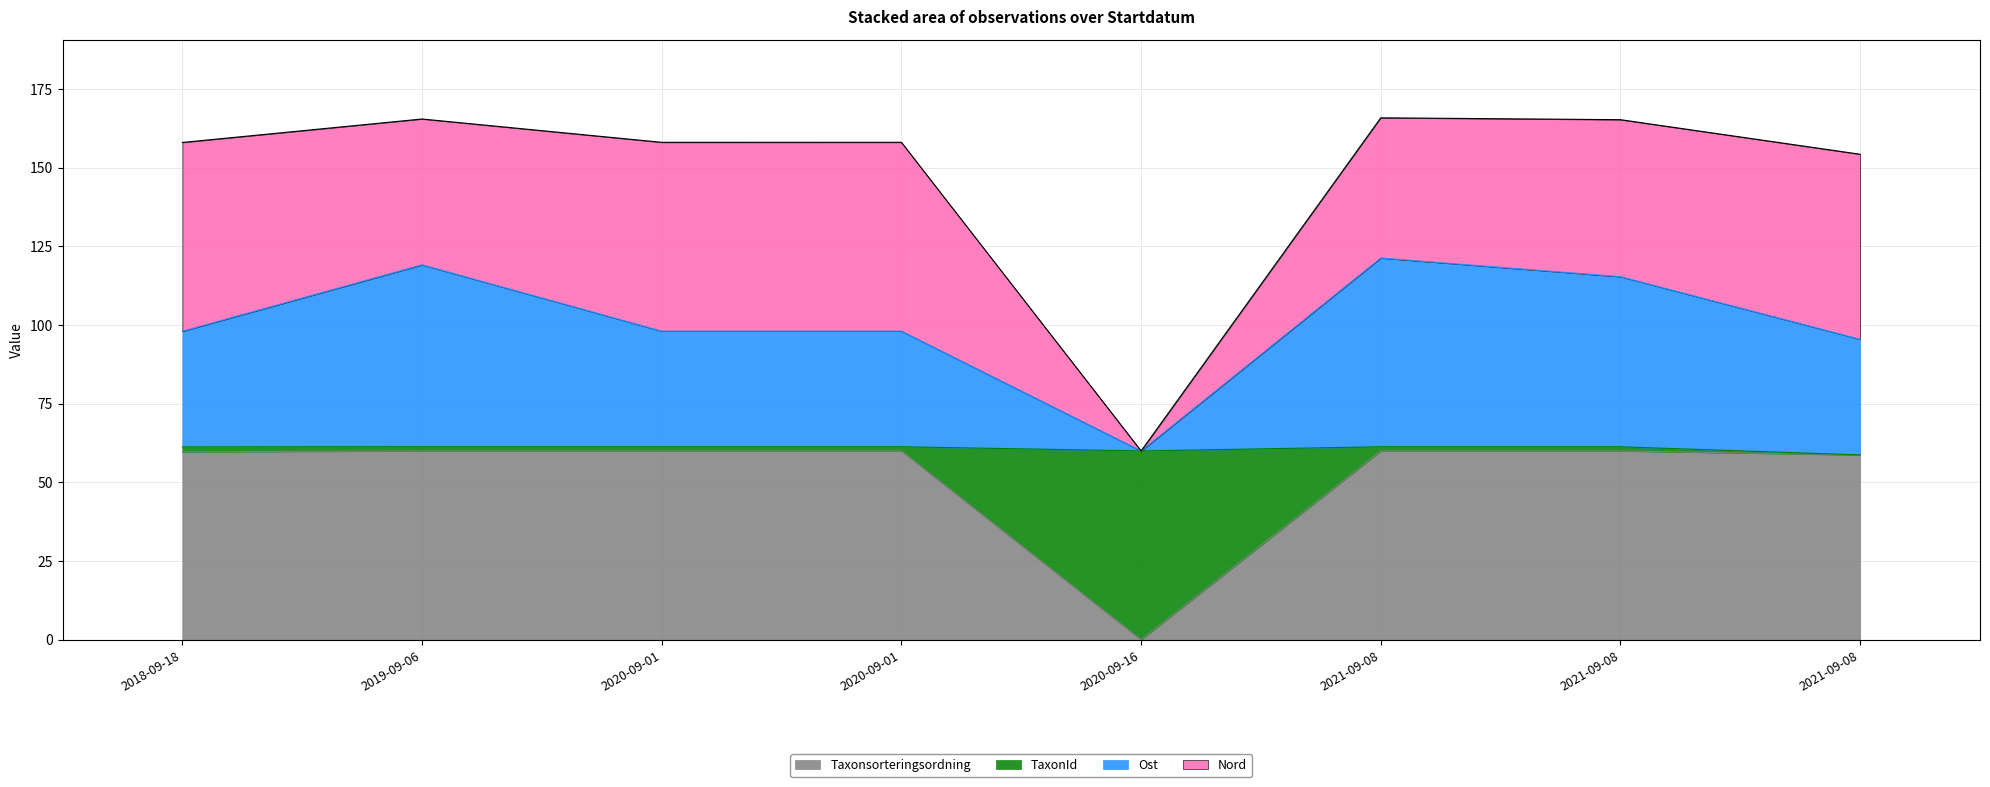

At which category does Taxonsorteringsordning reach its first local peak?

2020-09-01